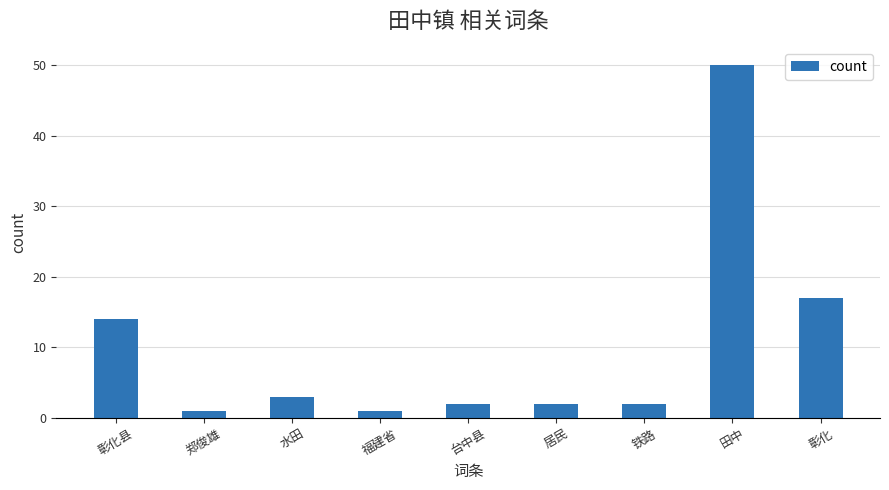

Count the number of data series in this chart.

1